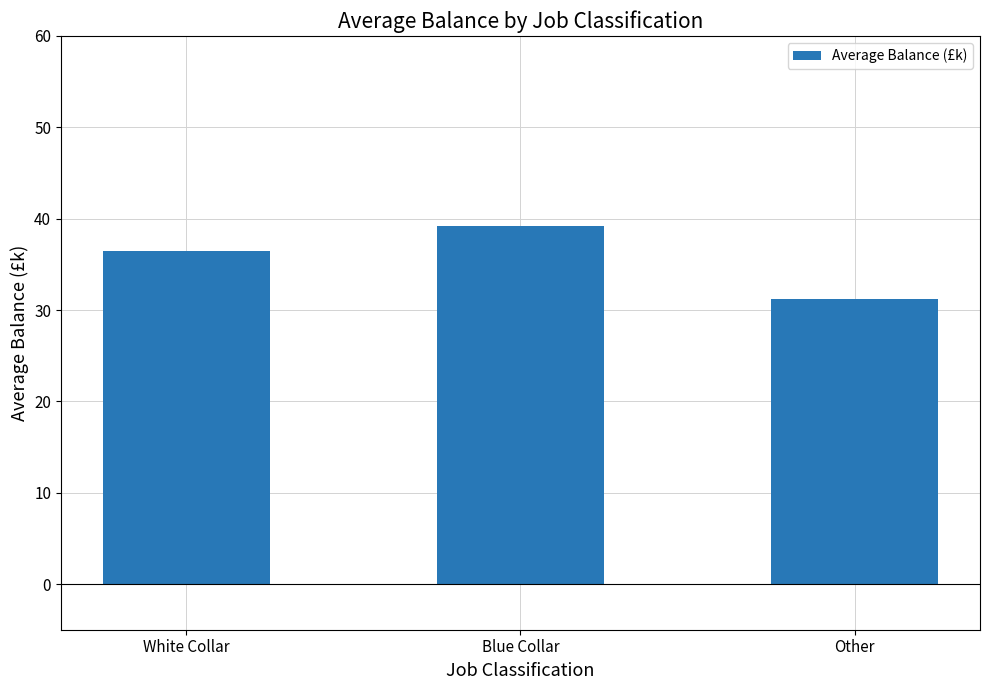

Rank the categories by value from lowest to highest.

Other, White Collar, Blue Collar